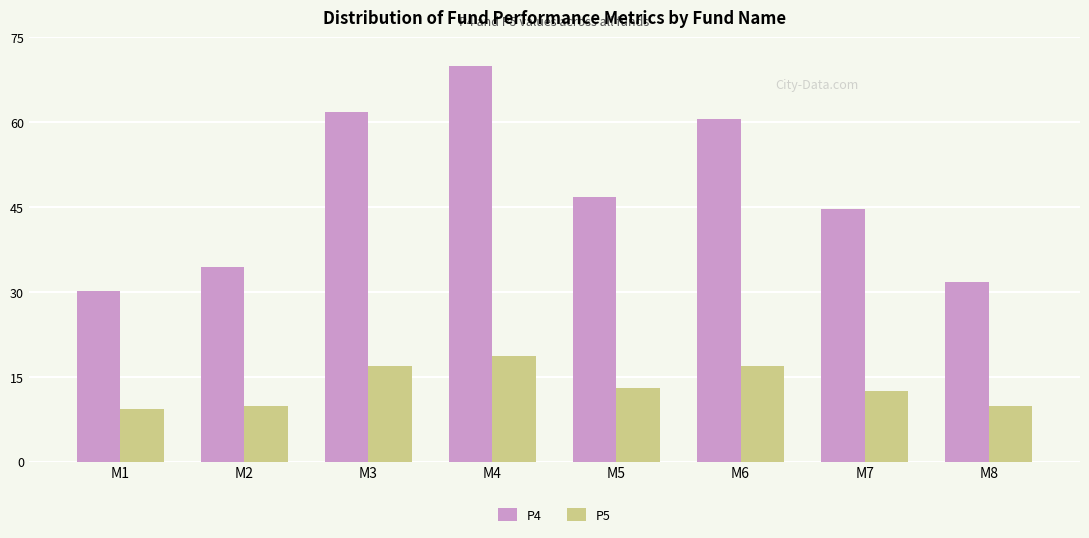

At which category does the chart reach its peak across all series?

M4